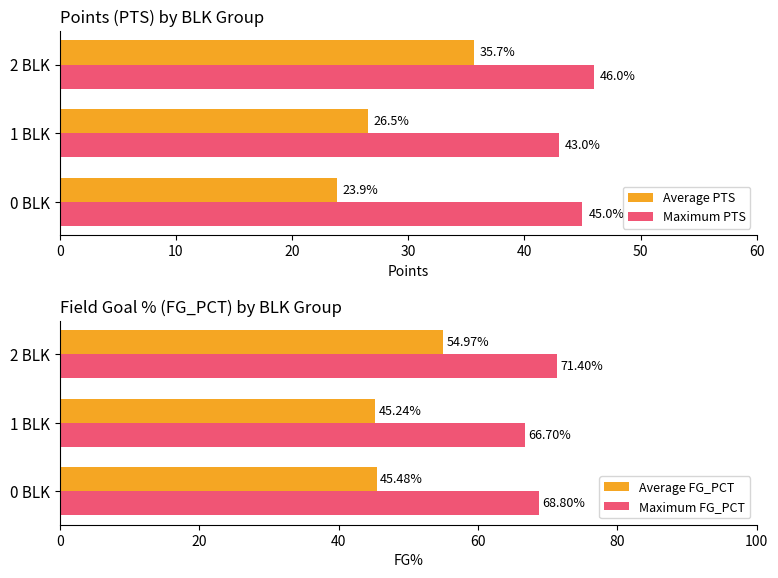

Which category has the highest value in the Average PTS series?

2 BLK